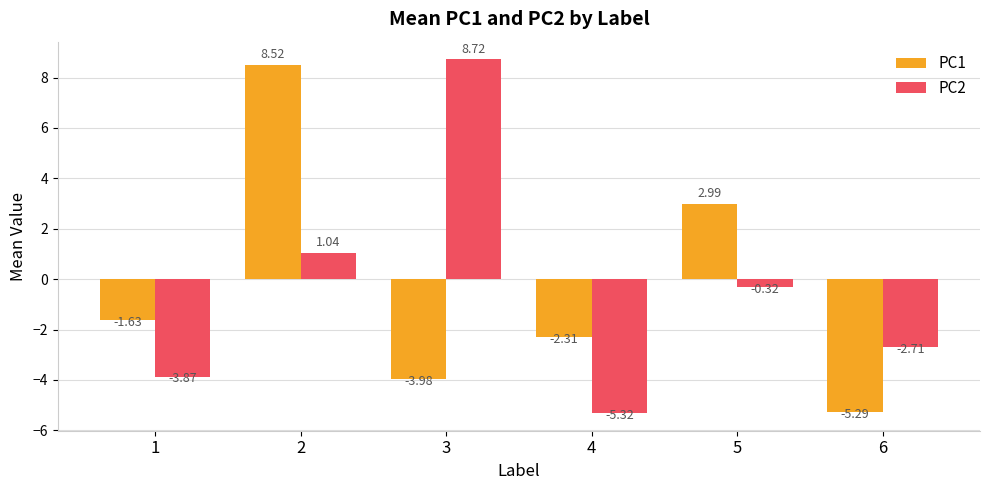

How many positive values does the PC1 series have?

2